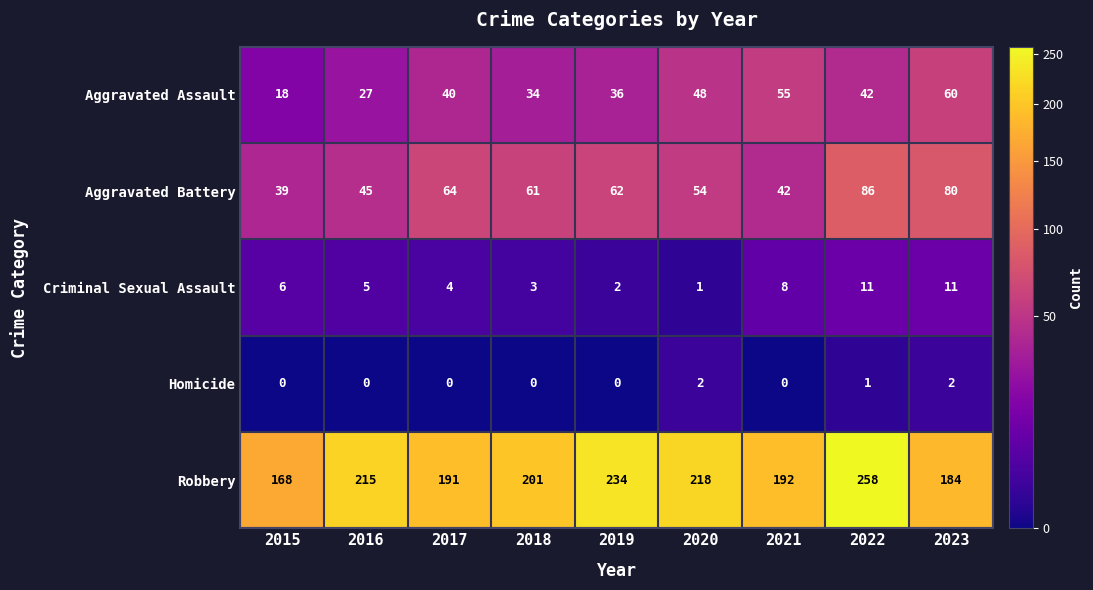

At which label is Criminal Sexual Assault closest to 6?

2015